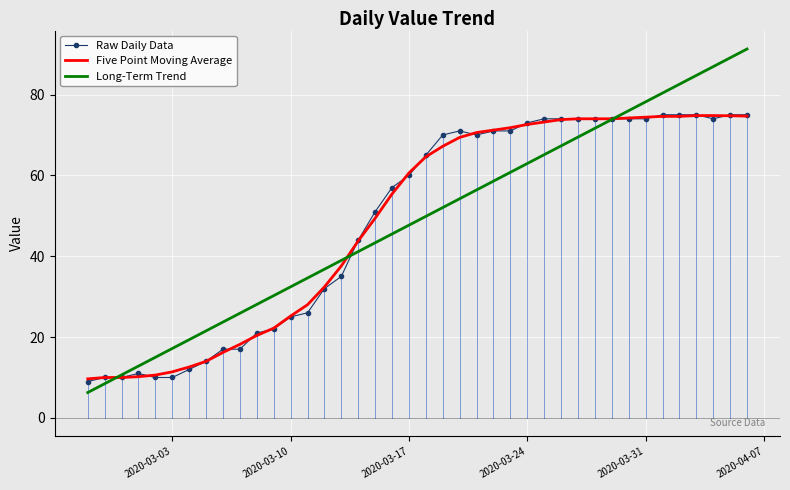

What is the greatest value displayed?

91.3